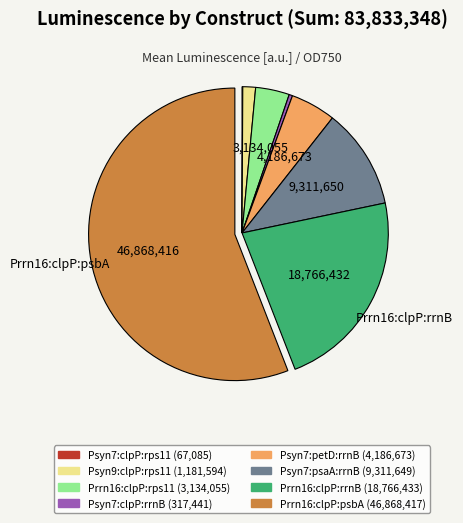

Between Prrn16:clpP:rrnB and Psyn9:clpP:rps11, which is larger?

Prrn16:clpP:rrnB